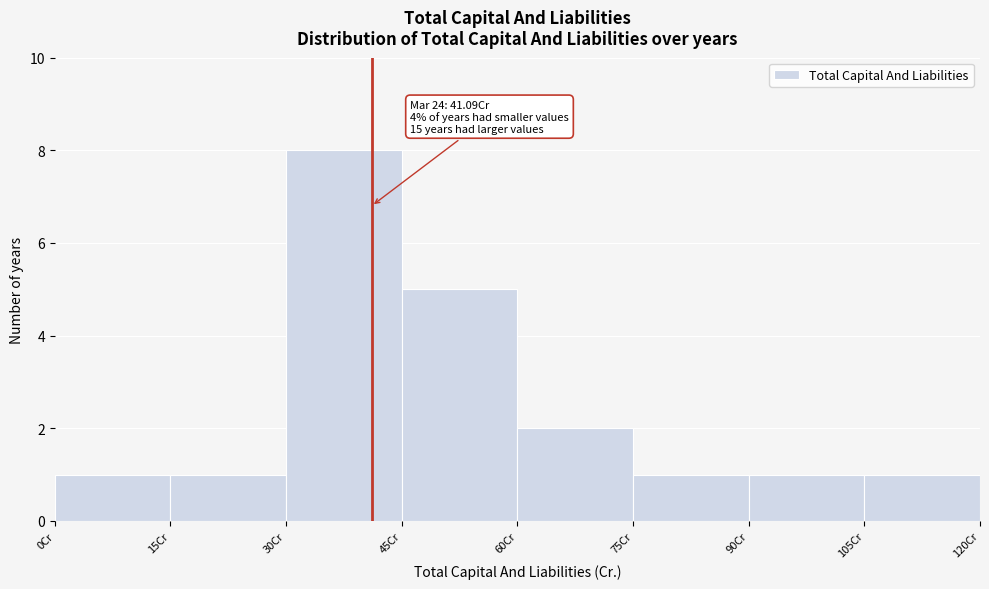

Over which range of the x-axis is the bar tallest?

30 to 45